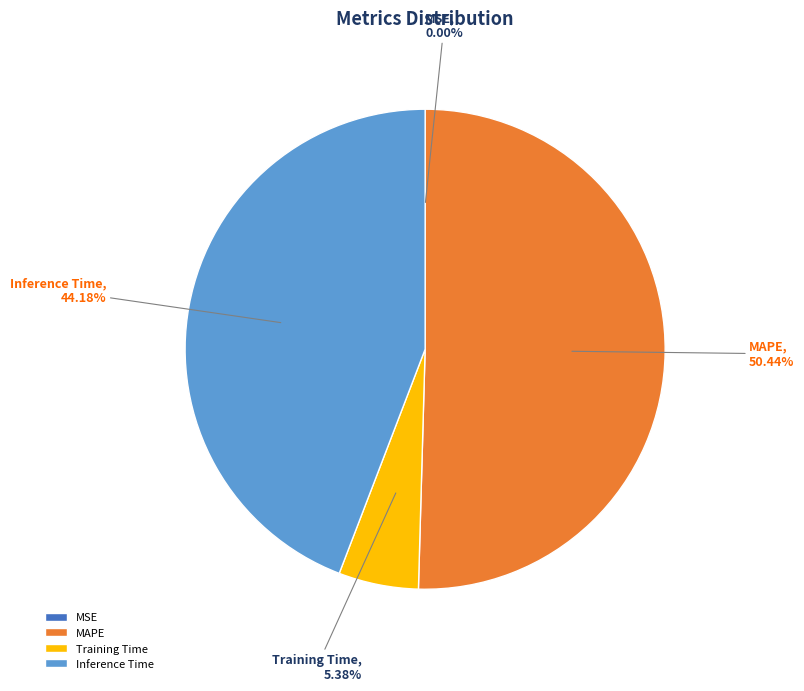

To the nearest percent, what is the average slice percentage?

25%